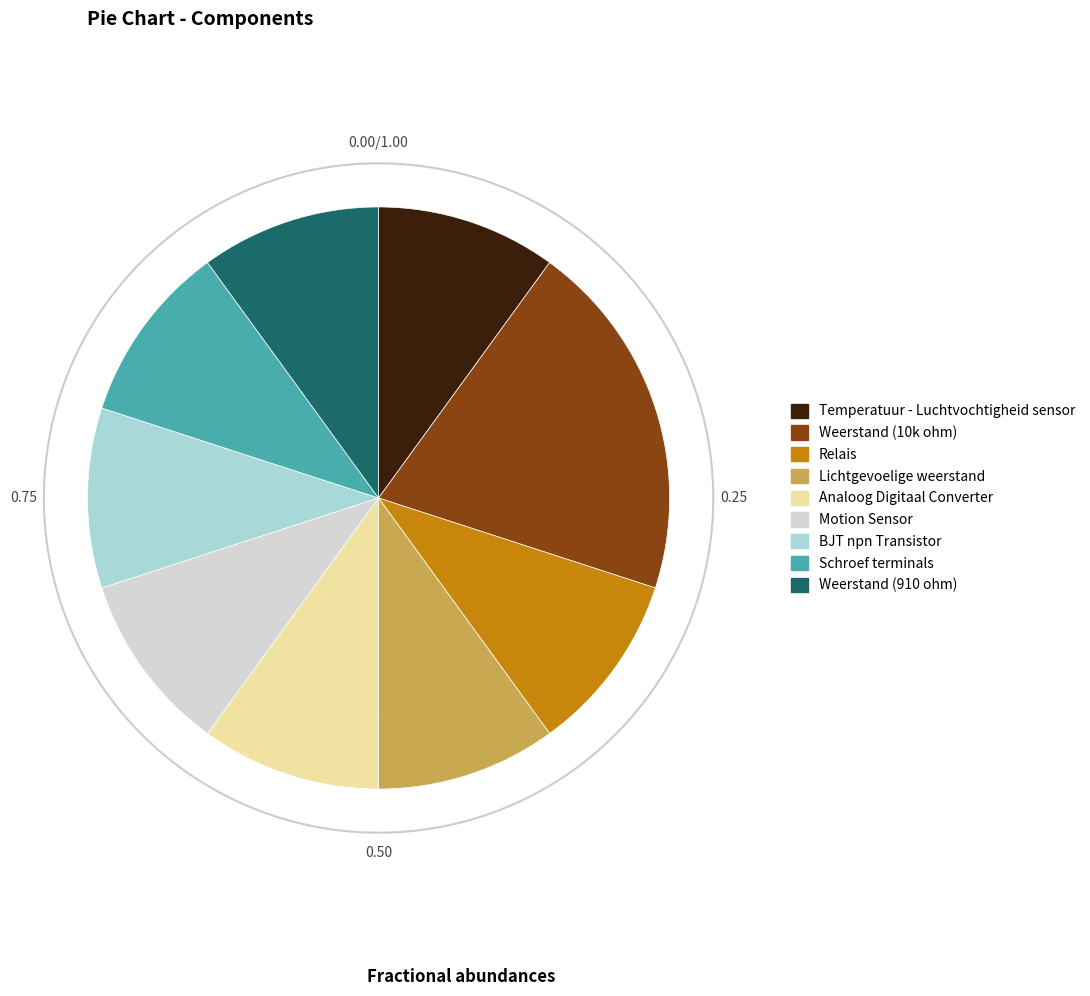

What percentage do Lichtgevoelige weerstand and Analoog Digitaal Converter together represent?

20.0%